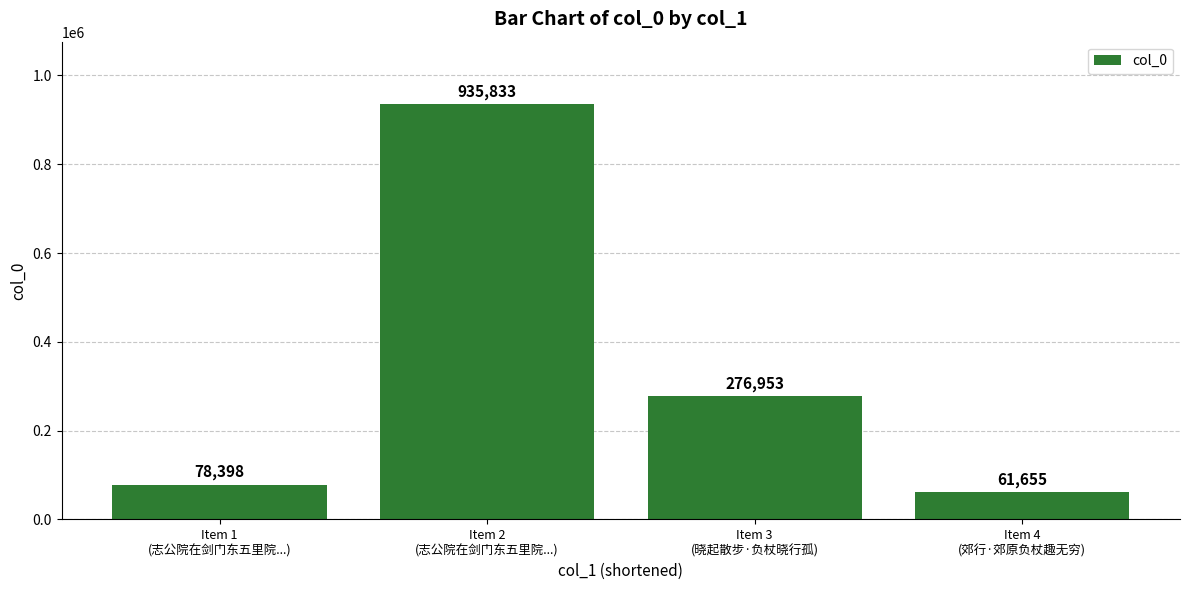

Reading left to right, what are all the values shown in this chart?

Item 1
(志公院在剑门东五里院...)=78398	Item 2
(志公院在剑门东五里院...)=935833	Item 3
(晓起散步·负杖晓行孤)=276953	Item 4
(郊行·郊原负杖趣无穷)=61655